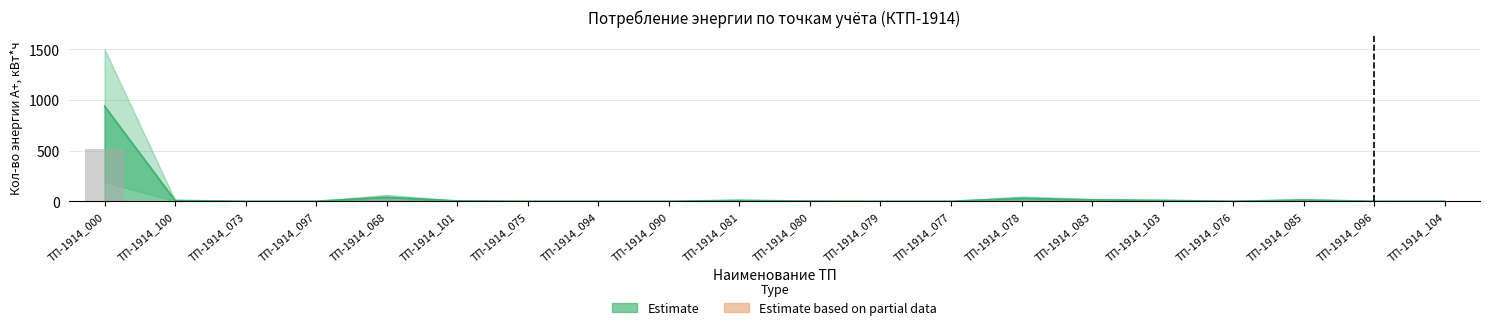

Where does the data first go above 1?

ТП-1914_000